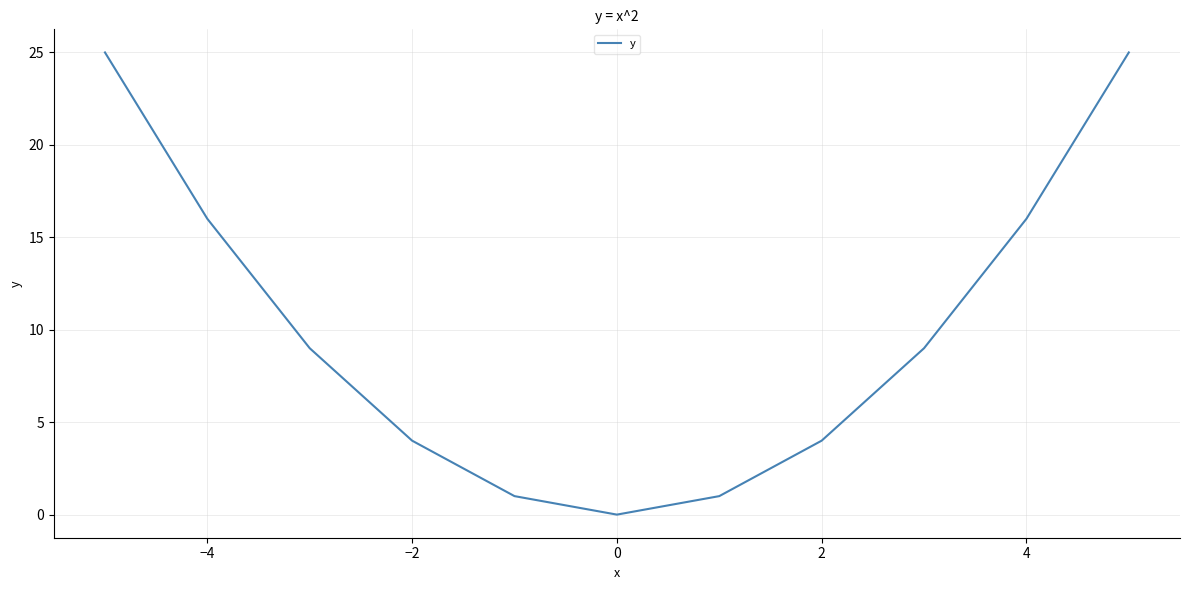

What is the greatest value displayed?

25